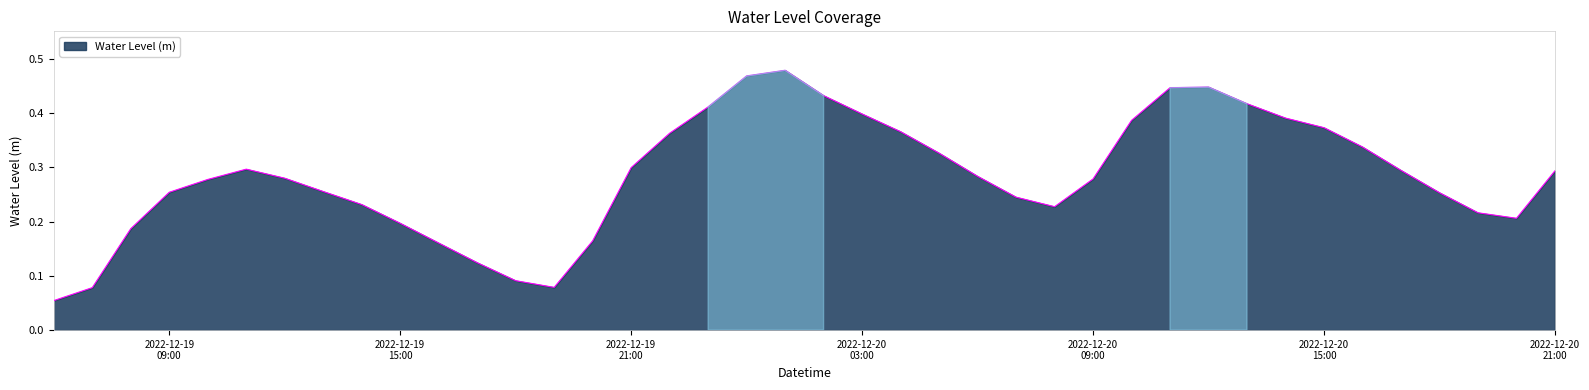

How many lines are shown in the chart?

1